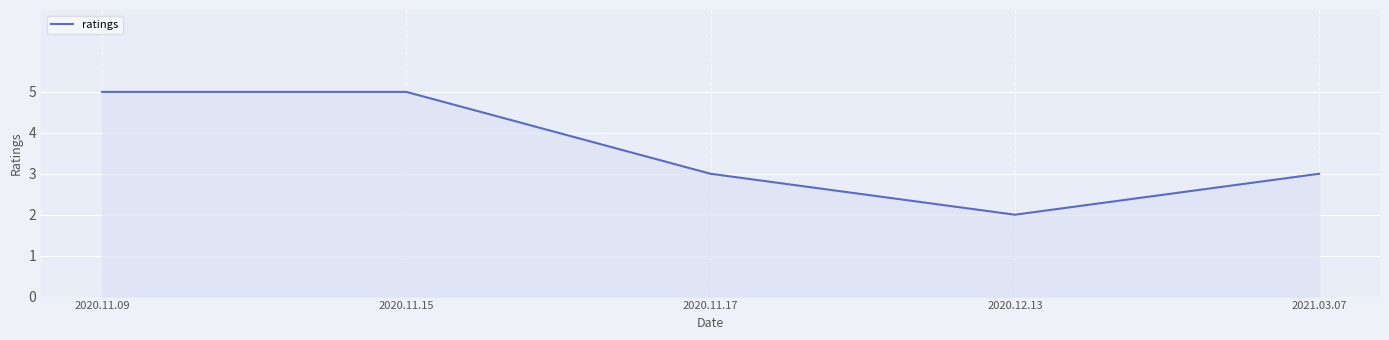

Which has a higher value, 2020.11.17 or 2020.11.09?

2020.11.09